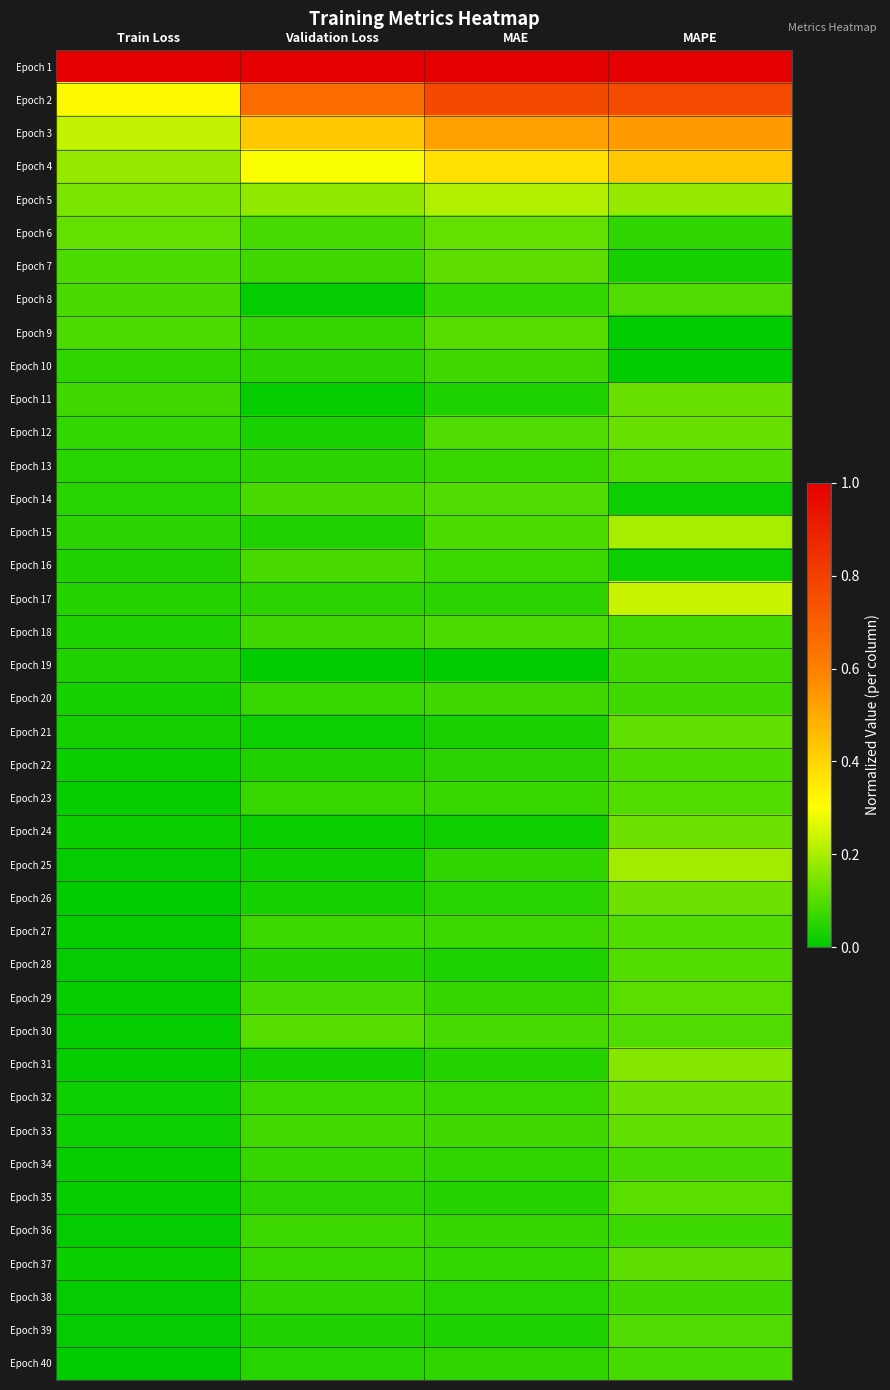

How many series are shown in this chart?

40